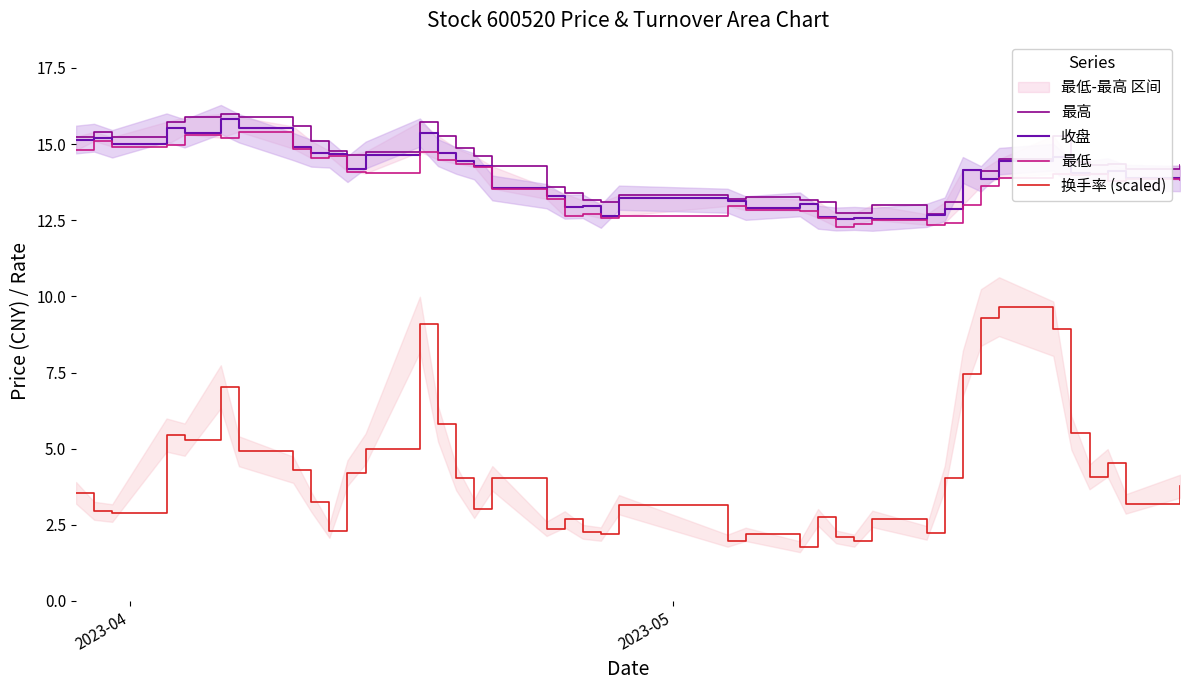

True or false: 收盘 and 换手率 (scaled) intersect in this chart.

False